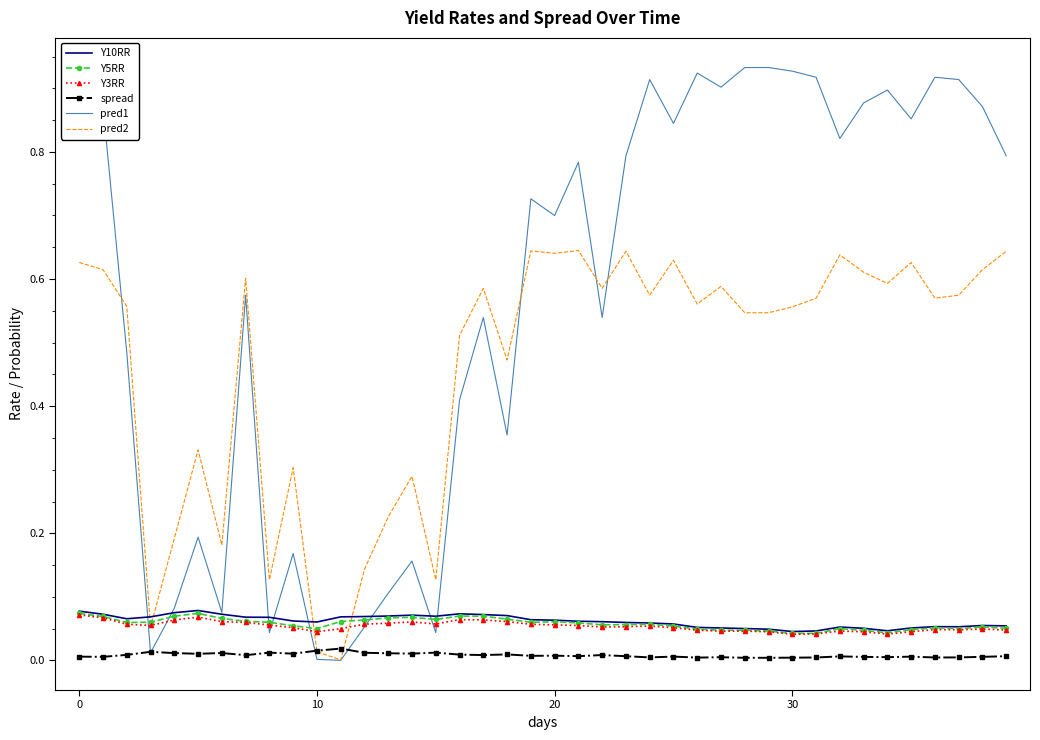

After their last crossing, which series has the higher values: Y10RR or pred2?

pred2